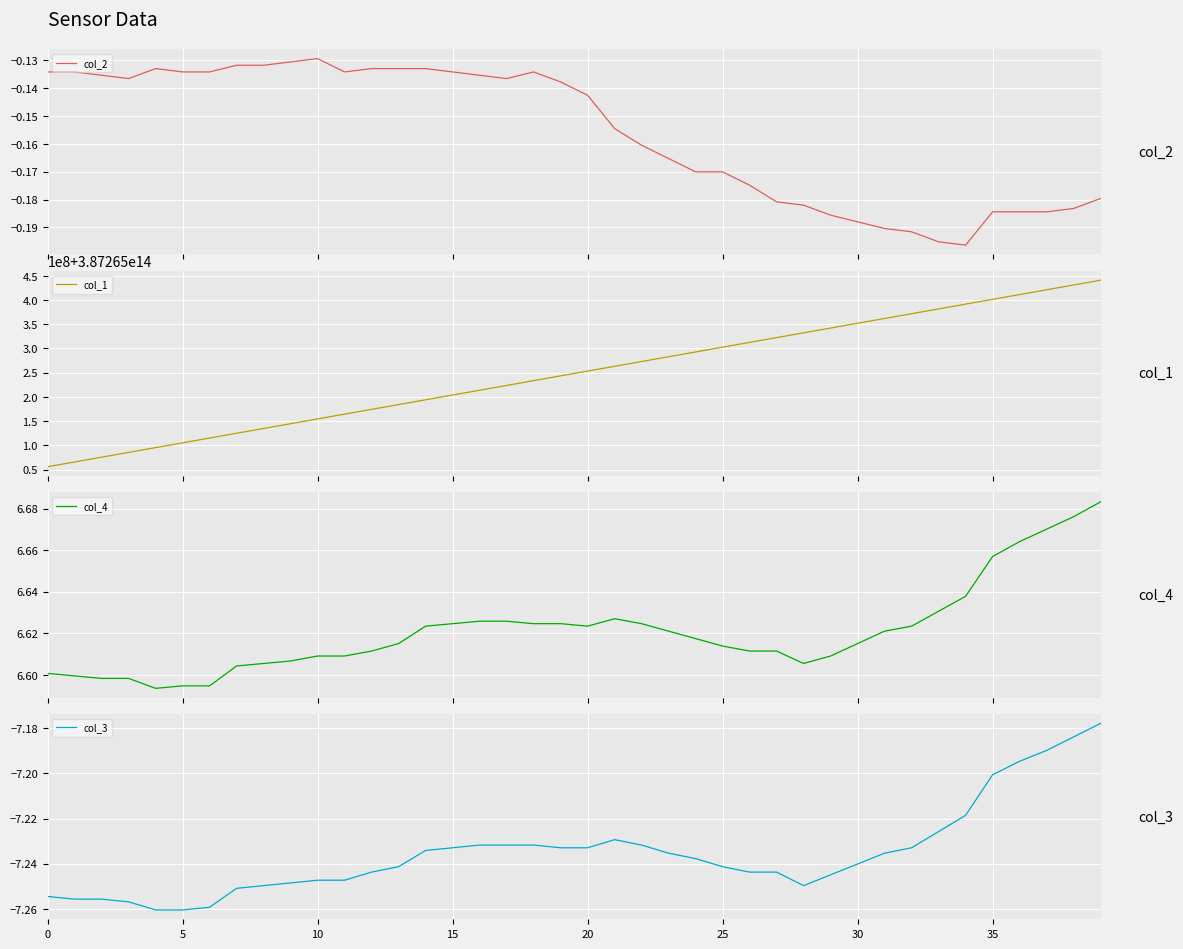

True or false: col_1 has more than 1 interior local peaks.

False